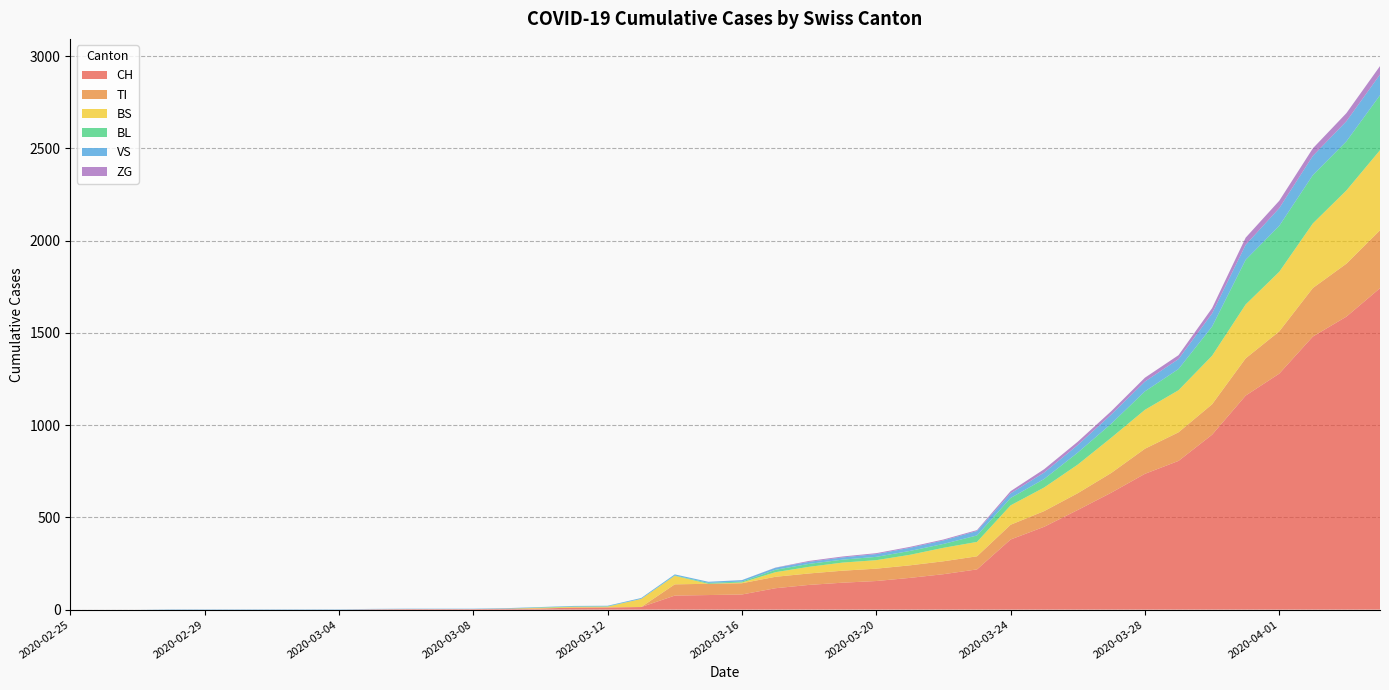

Reading left to right, transcribe all the data shown in this chart.

CH: 2020-02-25=0	2020-02-26=0	2020-02-27=0	2020-02-28=0	2020-02-29=0	2020-03-01=0	2020-03-02=0	2020-03-03=0	2020-03-04=0	2020-03-05=2	2020-03-06=3	2020-03-07=3	2020-03-08=3	2020-03-09=5	2020-03-10=6	2020-03-11=11	2020-03-12=12	2020-03-13=14	2020-03-14=76	2020-03-15=79	2020-03-16=82	2020-03-17=116	2020-03-18=134	2020-03-19=146	2020-03-20=155	2020-03-21=172	2020-03-22=192	2020-03-23=218	2020-03-24=380	2020-03-25=449	2020-03-26=540	2020-03-27=634	2020-03-28=736	2020-03-29=806	2020-03-30=948	2020-03-31=1160	2020-04-01=1279	2020-04-02=1480	2020-04-03=1588	2020-04-04=1742
TI: 2020-02-25=0	2020-02-26=0	2020-02-27=0	2020-02-28=0	2020-02-29=0	2020-03-01=0	2020-03-02=0	2020-03-03=0	2020-03-04=0	2020-03-05=0	2020-03-06=0	2020-03-07=0	2020-03-08=0	2020-03-09=0	2020-03-10=0	2020-03-11=0	2020-03-12=0	2020-03-13=0	2020-03-14=61	2020-03-15=61	2020-03-16=61	2020-03-17=62	2020-03-18=62	2020-03-19=65	2020-03-20=67	2020-03-21=68	2020-03-22=70	2020-03-23=71	2020-03-24=80	2020-03-25=85	2020-03-26=91	2020-03-27=107	2020-03-28=136	2020-03-29=155	2020-03-30=165	2020-03-31=202	2020-04-01=229	2020-04-02=263	2020-04-03=287	2020-04-04=314
BS: 2020-02-25=0	2020-02-26=0	2020-02-27=0	2020-02-28=0	2020-02-29=0	2020-03-01=0	2020-03-02=0	2020-03-03=0	2020-03-04=0	2020-03-05=0	2020-03-06=0	2020-03-07=0	2020-03-08=0	2020-03-09=0	2020-03-10=4	2020-03-11=4	2020-03-12=4	2020-03-13=44	2020-03-14=46	2020-03-15=0	2020-03-16=4	2020-03-17=25	2020-03-18=36	2020-03-19=44	2020-03-20=46	2020-03-21=57	2020-03-22=73	2020-03-23=78	2020-03-24=105	2020-03-25=128	2020-03-26=155	2020-03-27=191	2020-03-28=211	2020-03-29=228	2020-03-30=263	2020-03-31=292	2020-04-01=323	2020-04-02=350	2020-04-03=397	2020-04-04=434
BL: 2020-02-25=0	2020-02-26=0	2020-02-27=0	2020-02-28=0	2020-02-29=0	2020-03-01=0	2020-03-02=0	2020-03-03=0	2020-03-04=0	2020-03-05=0	2020-03-06=0	2020-03-07=0	2020-03-08=0	2020-03-09=1	2020-03-10=2	2020-03-11=2	2020-03-12=2	2020-03-13=0	2020-03-14=2	2020-03-15=5	2020-03-16=5	2020-03-17=13	2020-03-18=16	2020-03-19=16	2020-03-20=18	2020-03-21=21	2020-03-22=21	2020-03-23=35	2020-03-24=40	2020-03-25=46	2020-03-26=65	2020-03-27=76	2020-03-28=100	2020-03-29=115	2020-03-30=158	2020-03-31=242	2020-04-01=249	2020-04-02=262	2020-04-03=266	2020-04-04=298
VS: 2020-02-25=0	2020-02-26=0	2020-02-27=0	2020-02-28=2	2020-02-29=2	2020-03-01=2	2020-03-02=2	2020-03-03=2	2020-03-04=2	2020-03-05=2	2020-03-06=2	2020-03-07=2	2020-03-08=2	2020-03-09=2	2020-03-10=2	2020-03-11=3	2020-03-12=3	2020-03-13=5	2020-03-14=6	2020-03-15=6	2020-03-16=8	2020-03-17=11	2020-03-18=11	2020-03-19=12	2020-03-20=15	2020-03-21=17	2020-03-22=19	2020-03-23=24	2020-03-24=25	2020-03-25=35	2020-03-26=41	2020-03-27=50	2020-03-28=53	2020-03-29=54	2020-03-30=71	2020-03-31=81	2020-04-01=96	2020-04-02=104	2020-04-03=109	2020-04-04=112
ZG: 2020-02-25=0	2020-02-26=0	2020-02-27=0	2020-02-28=0	2020-02-29=0	2020-03-01=0	2020-03-02=0	2020-03-03=0	2020-03-04=0	2020-03-05=0	2020-03-06=0	2020-03-07=0	2020-03-08=0	2020-03-09=0	2020-03-10=0	2020-03-11=0	2020-03-12=0	2020-03-13=0	2020-03-14=0	2020-03-15=0	2020-03-16=0	2020-03-17=1	2020-03-18=5	2020-03-19=5	2020-03-20=5	2020-03-21=5	2020-03-22=5	2020-03-23=5	2020-03-24=12	2020-03-25=18	2020-03-26=18	2020-03-27=18	2020-03-28=21	2020-03-29=21	2020-03-30=29	2020-03-31=39	2020-04-01=40	2020-04-02=41	2020-04-03=44	2020-04-04=46